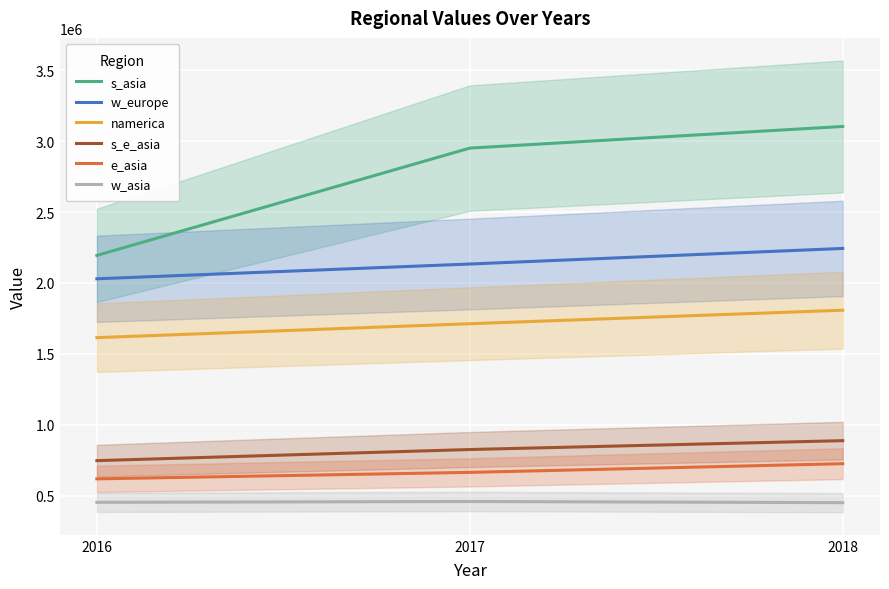

At which label is s_asia closest to 2649488?

2017